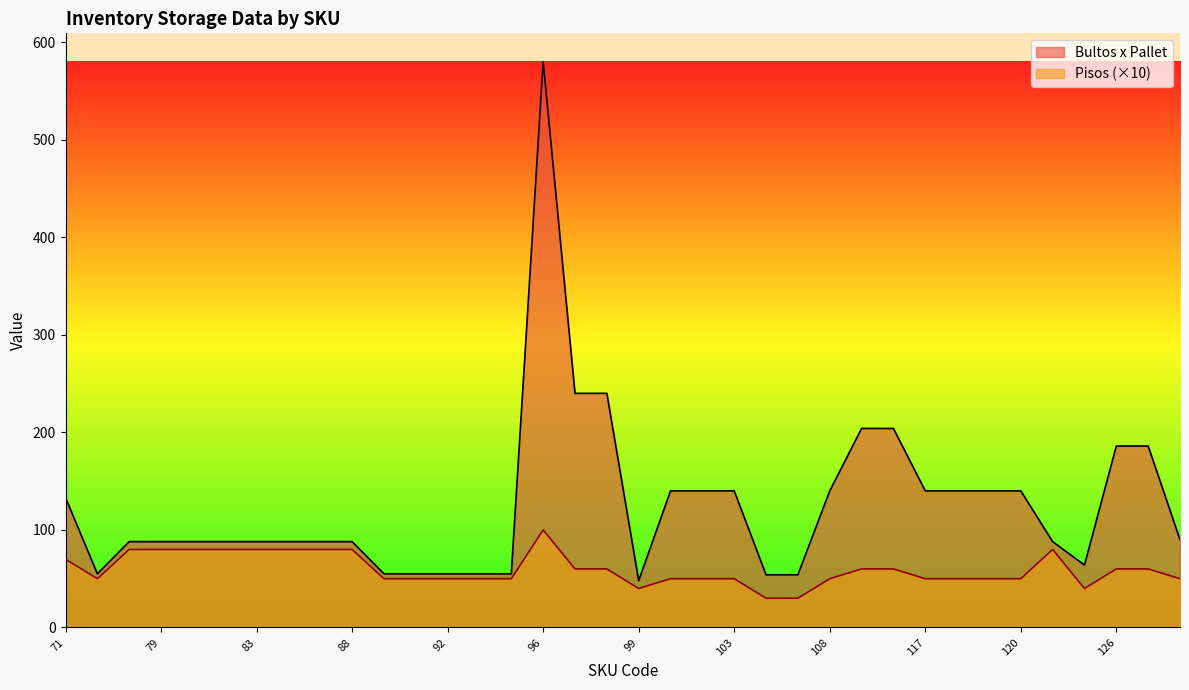

What is the spread (max minus min) of values at 98?

180